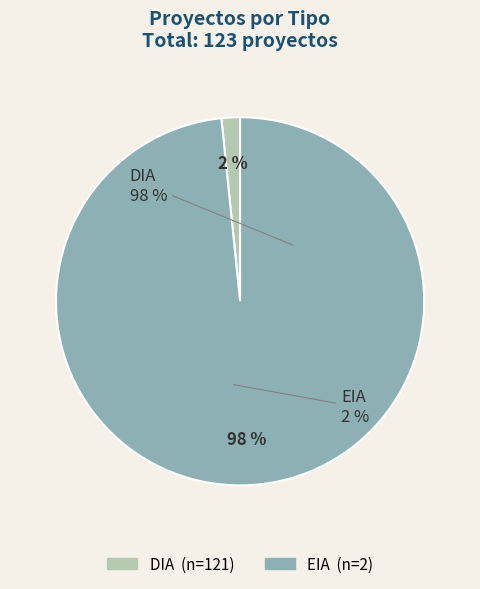

Which category accounts for the majority?

DIA